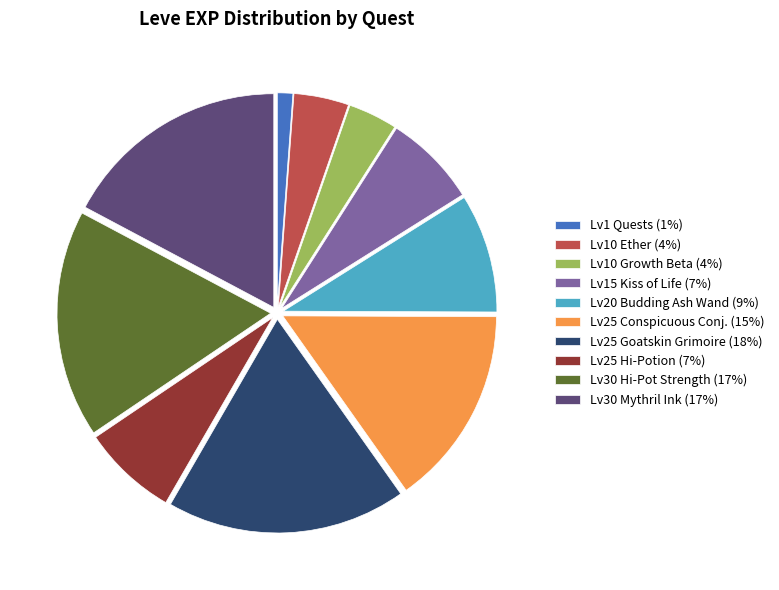

Count the number of slices in the pie.

10